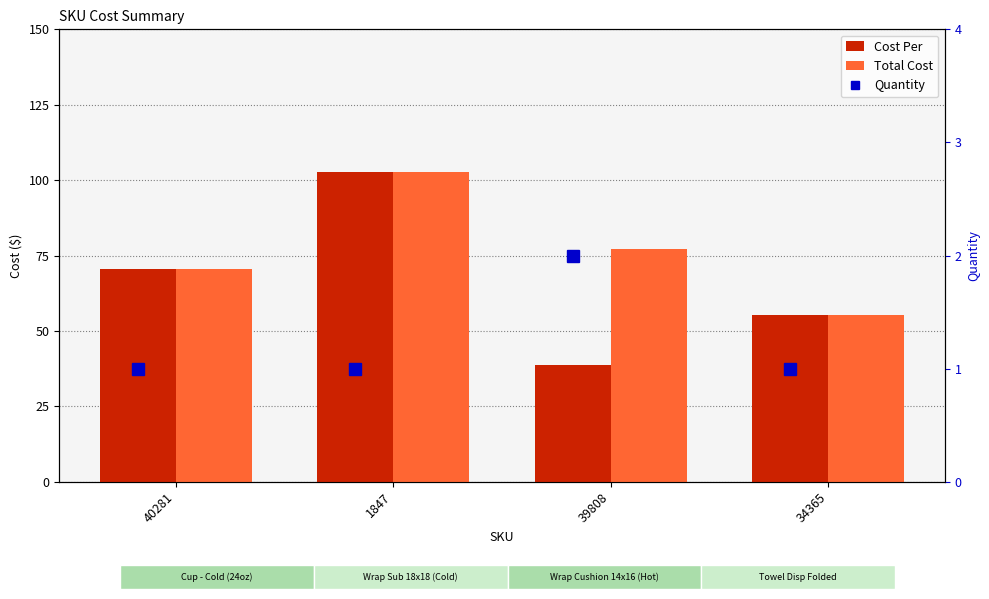

Which series has the largest total across all categories?

Total Cost